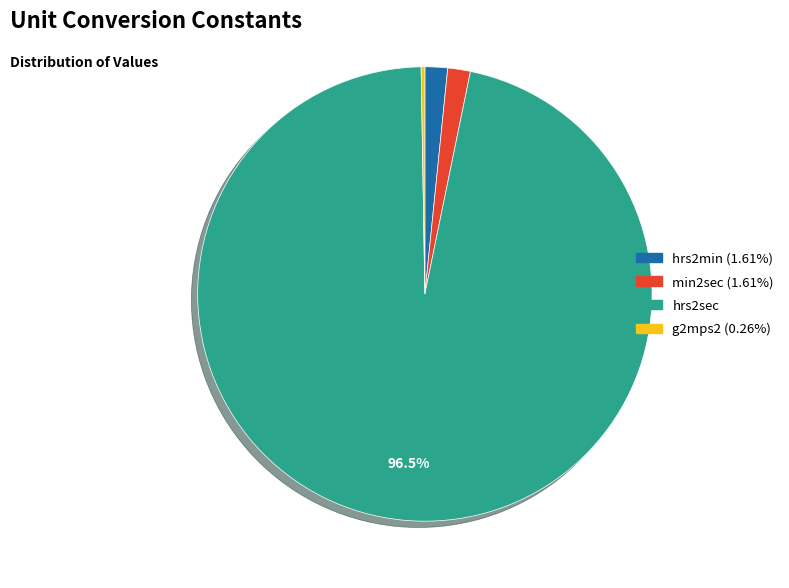

To the nearest percent, what is the average slice percentage?

25%